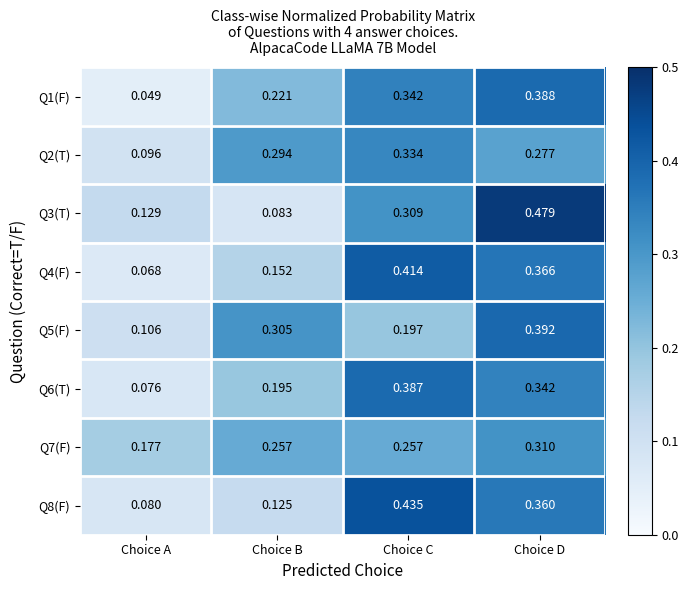

Where is Q4(F) nearest to the value 0?

Choice A